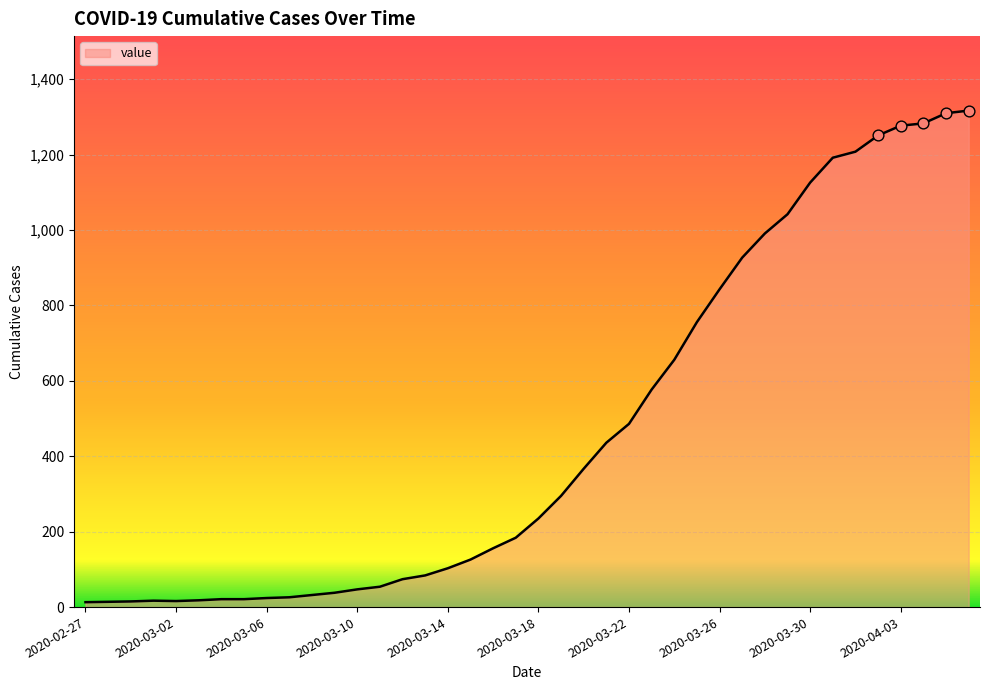

What is the maximum value shown in the chart?

1317